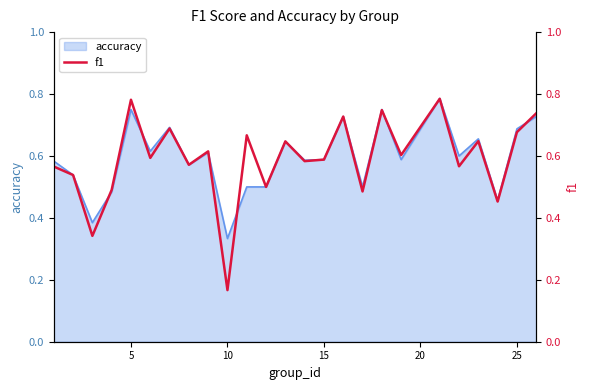

Where is accuracy nearest to the value 0?

10